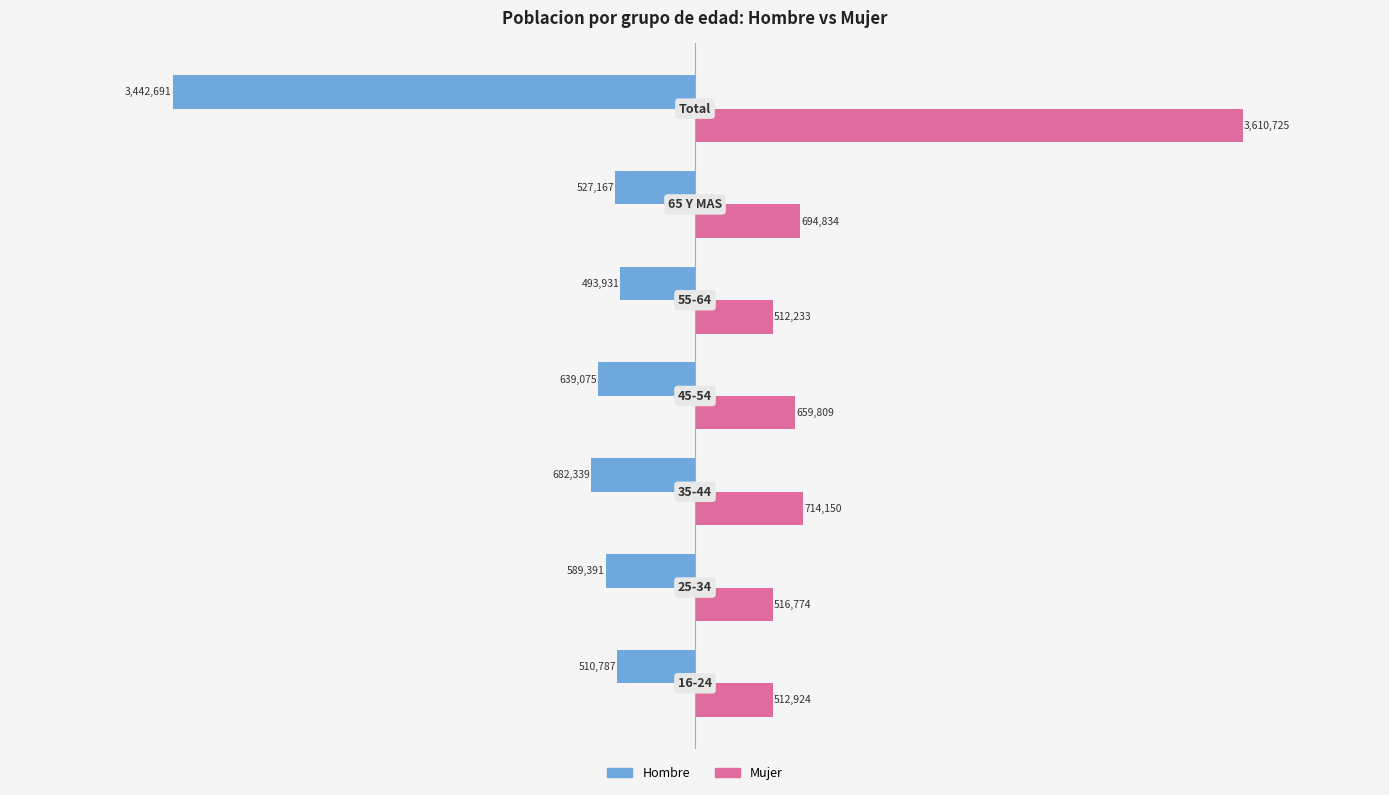

What is the difference between the maximum and second lowest values in the Mujer series?

3097801